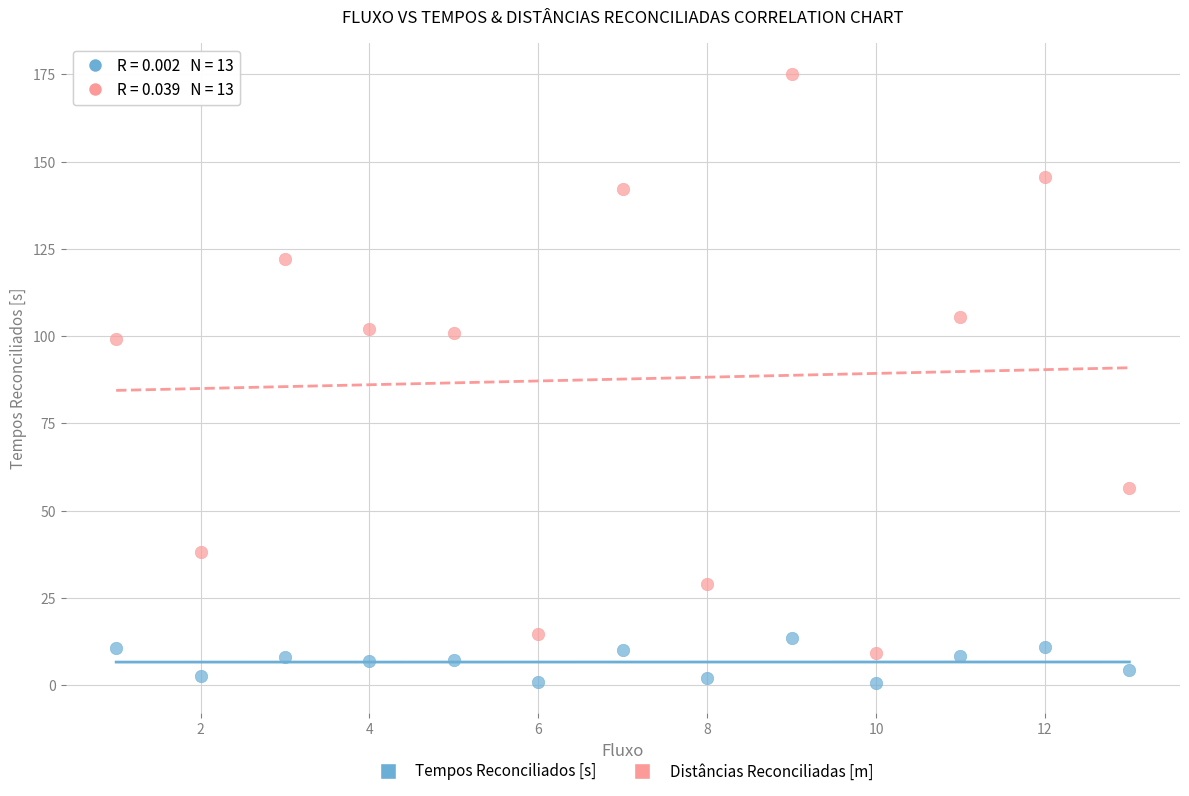

Across all data points, what is the range of X values (max minus min)?

12.0